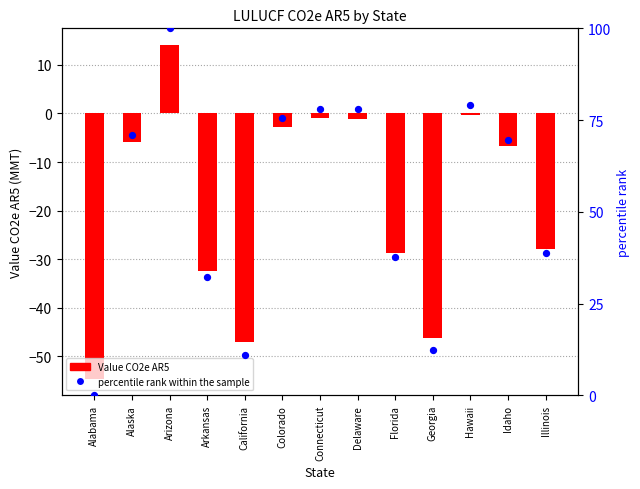

Which series contains the lowest Y value?

Value CO2e AR5